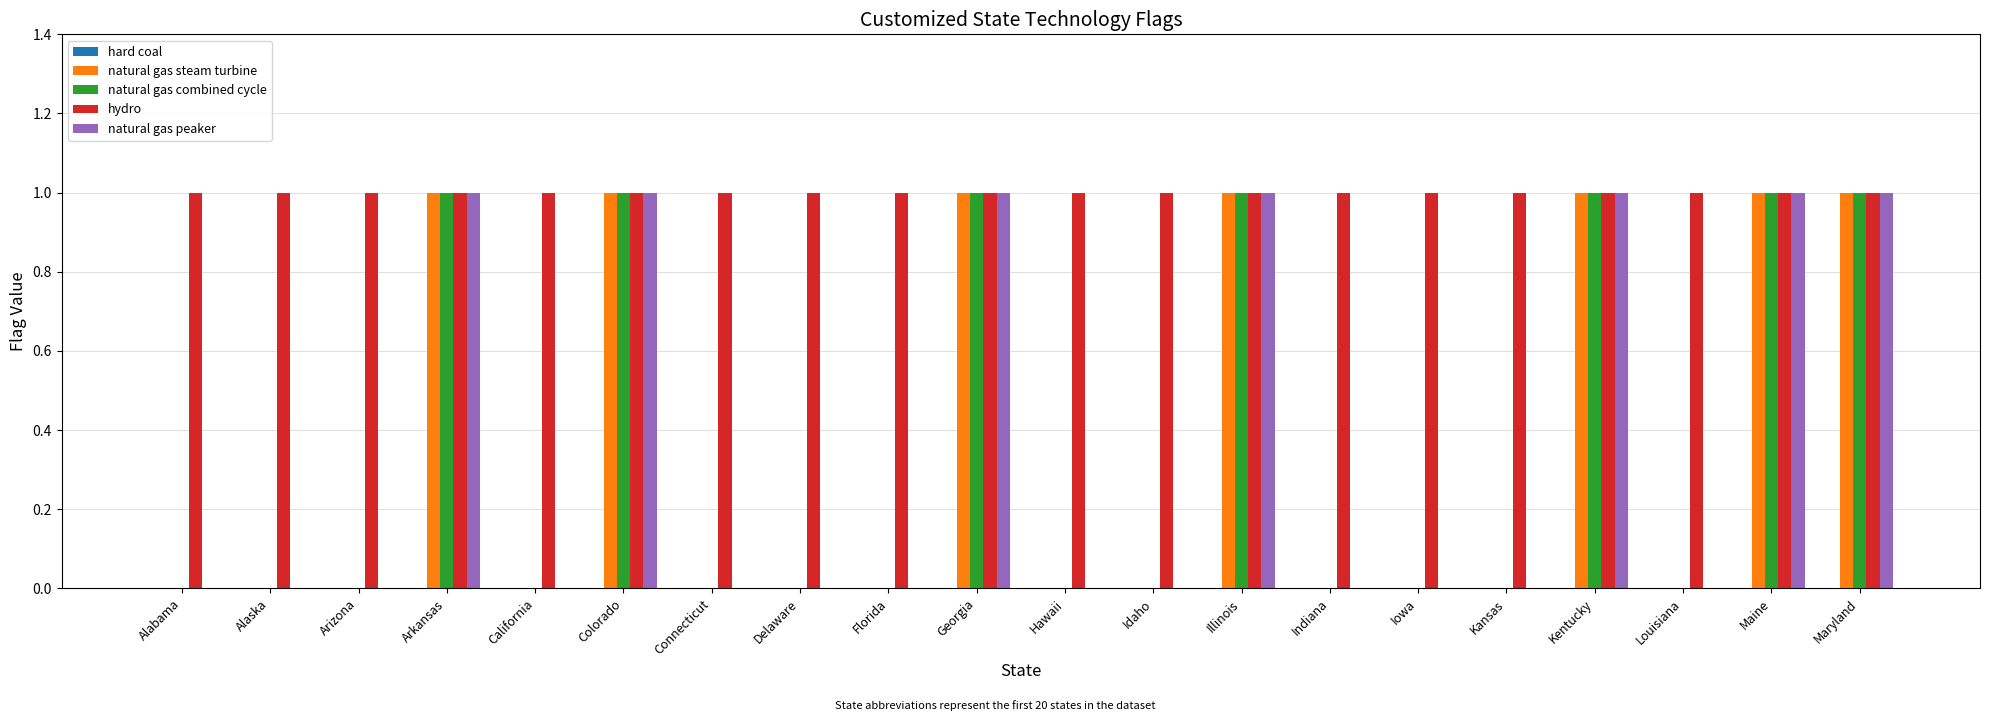

The value of natural gas peaker at Idaho is 0. True or false?

True